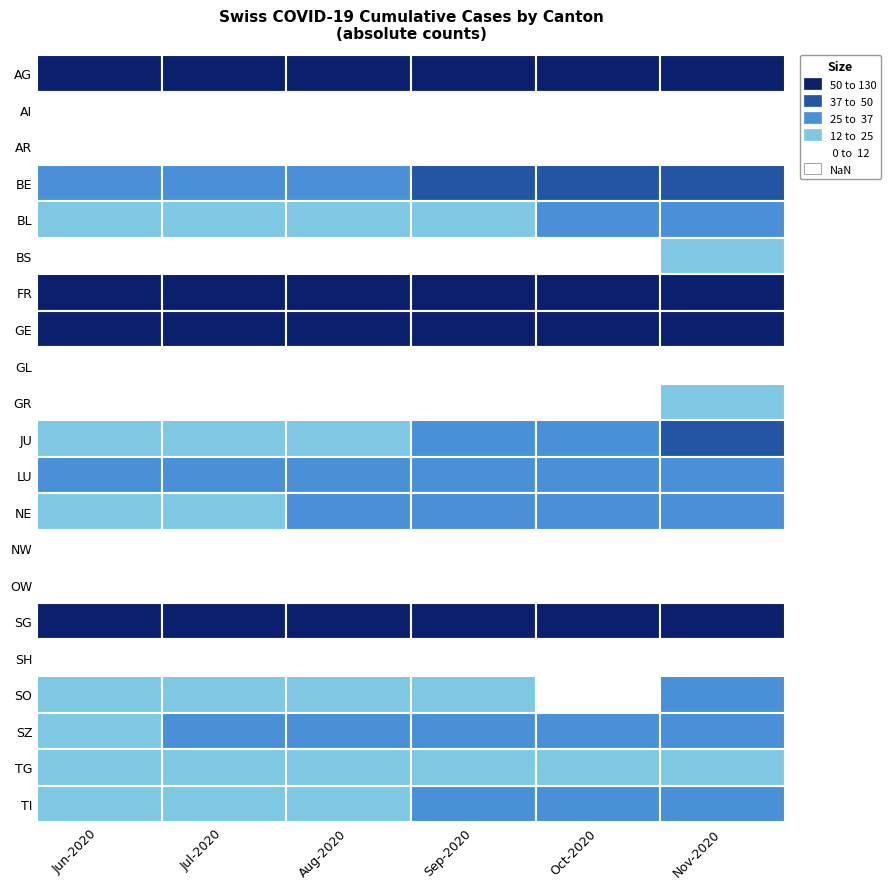

The GL series shows 2 at AR. True or false?

False